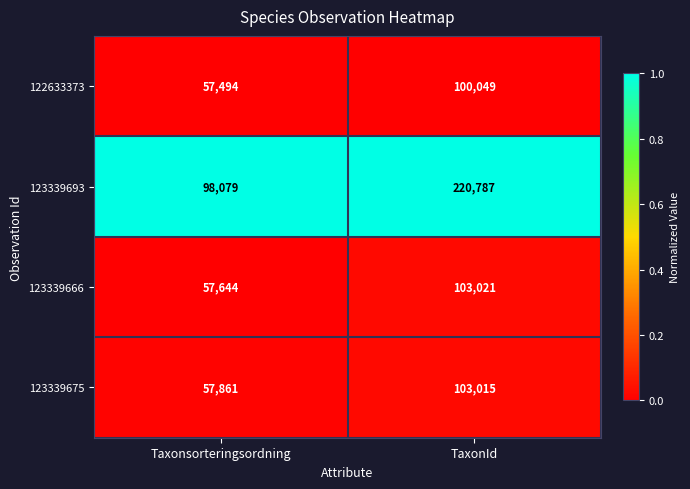

At which category is the sum across all series the highest?

TaxonId